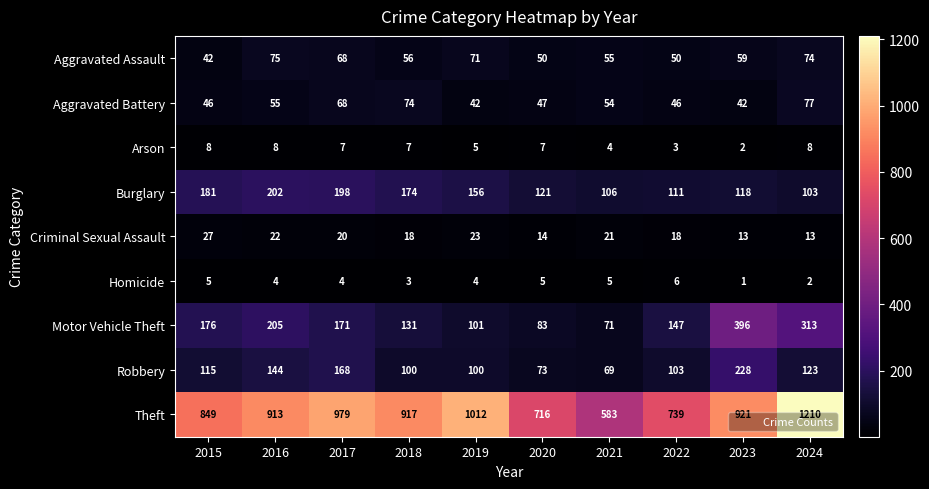

Rank the series at 2022 from lowest to highest value.

Arson, Homicide, Criminal Sexual Assault, Aggravated Battery, Aggravated Assault, Robbery, Burglary, Motor Vehicle Theft, Theft